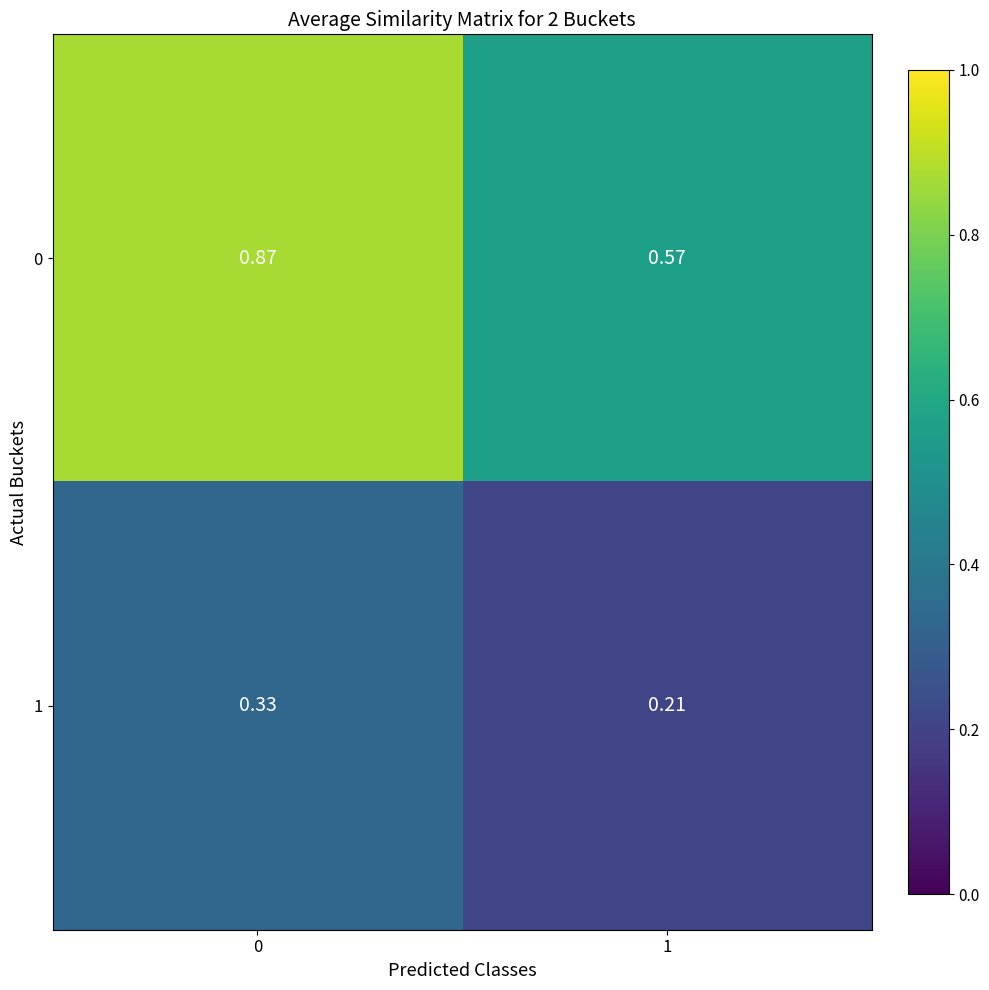

List the series in order of their overall mean, highest first.

0, 1